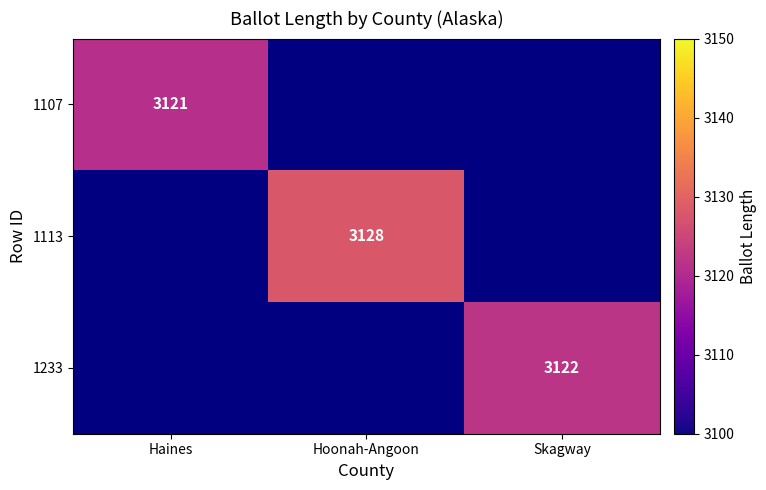

True or false: 1107 has a value of 3121 at Haines.

True